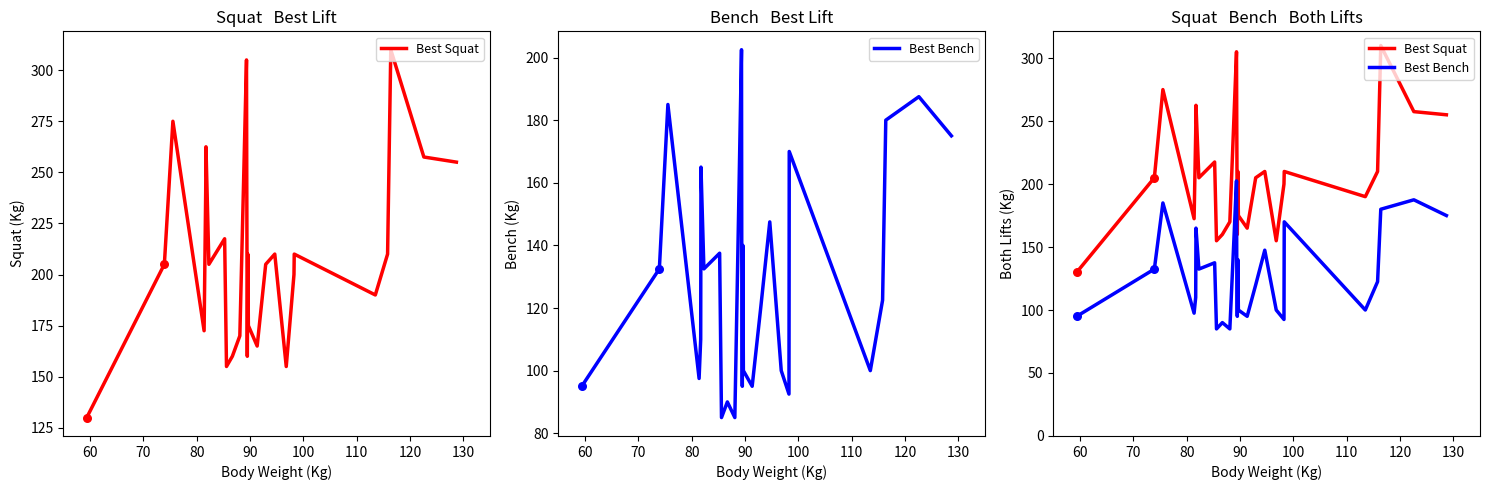

What are all the series names shown in the legend?

Best Squat, Best Bench